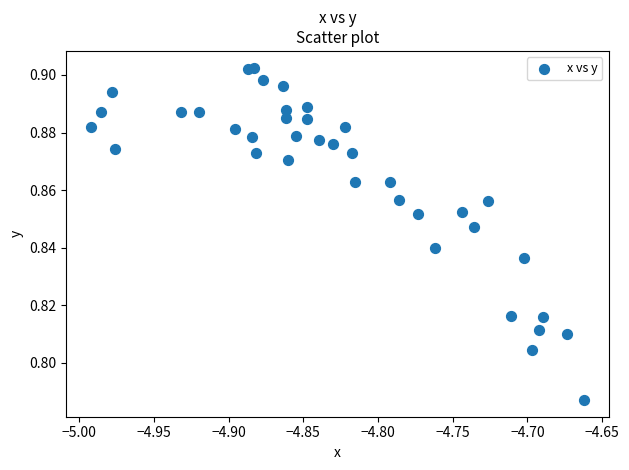

What is the range of X values (max minus min)?

0.3